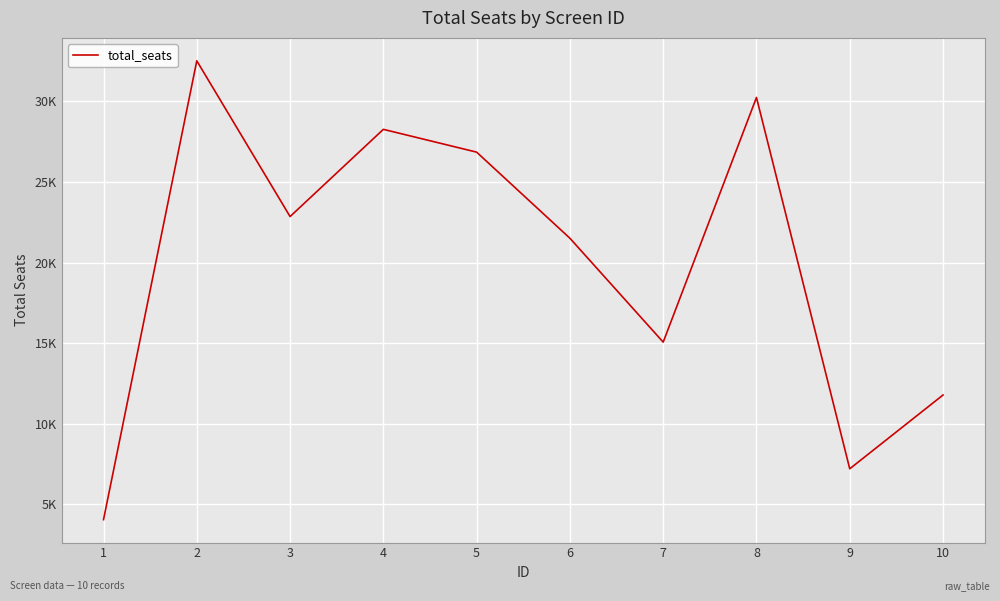

Reading right to left, what are all the values shown in this chart?

10=11781	9=7203	8=30247	7=15064	6=21510	5=26854	4=28268	3=22856	2=32520	1=4047